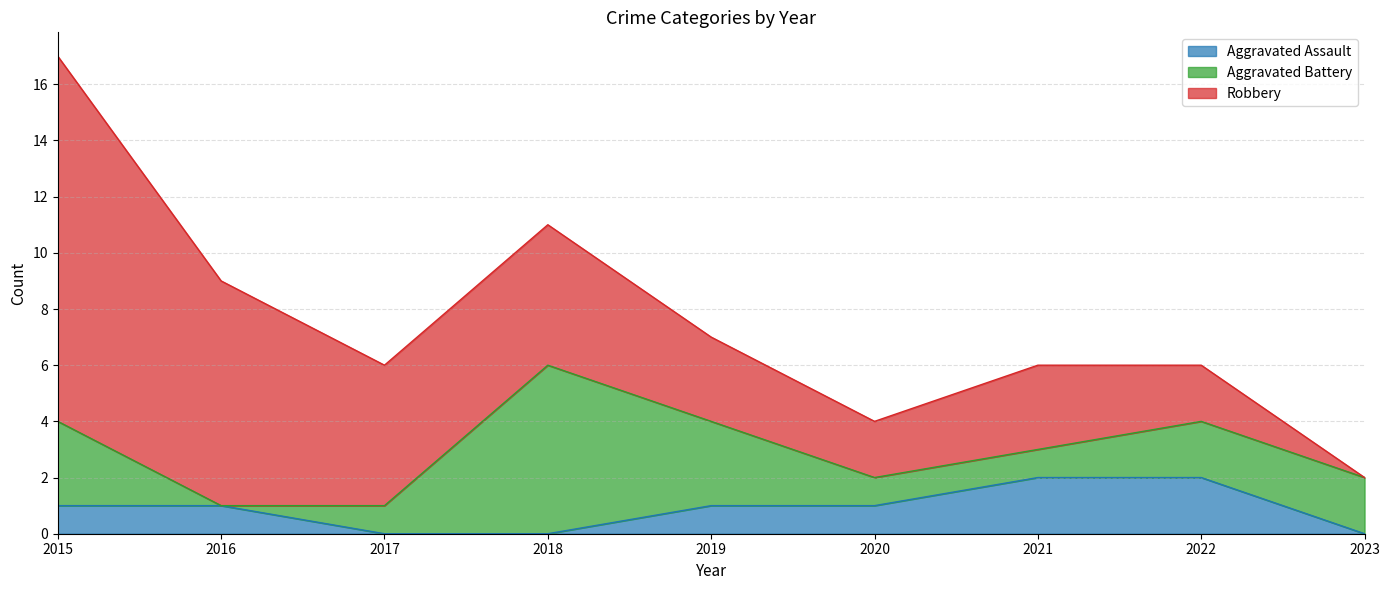

Reading left to right, transcribe all the data shown in this chart.

Aggravated Assault: 2015=1	2016=1	2017=0	2018=0	2019=1	2020=1	2021=2	2022=2	2023=0
Aggravated Battery: 2015=3	2016=0	2017=1	2018=6	2019=3	2020=1	2021=1	2022=2	2023=2
Robbery: 2015=13	2016=8	2017=5	2018=5	2019=3	2020=2	2021=3	2022=2	2023=0